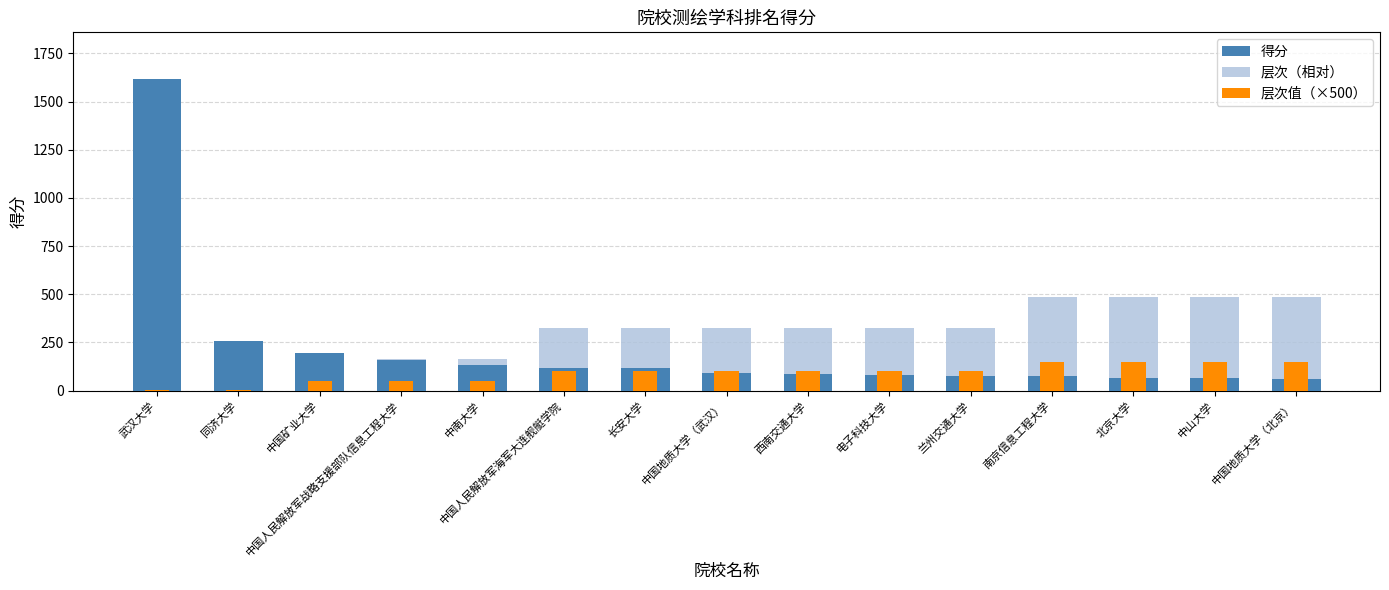

Is the value of 得分 at 南京信息工程大学 greater than the value of 层次（相对） at 南京信息工程大学?

No